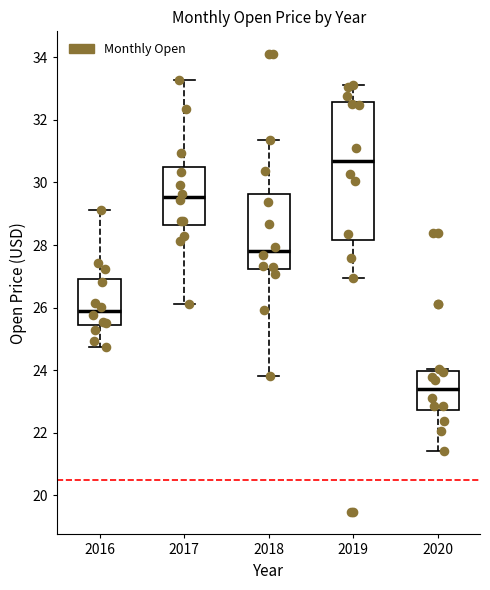

Reading left to right, read every box against the y-axis: the position of its median line, the range the box covers, and the ends of its whiskers. The values are not printed on the chart, so give them approximately, as read against the axis.

2016: median 26.0, box 25.4 to 27.0, whiskers 24.8 to 29.2
2017: median 29.6, box 28.6 to 30.4, whiskers 26.2 to 33.2
2018: median 27.8, box 27.2 to 29.6, whiskers 23.8 to 31.4
2019: median 30.6, box 28.2 to 32.6, whiskers 27.0 to 33.2
2020: median 23.4, box 22.8 to 24.0, whiskers 21.4 to 24.0 (just above the box's upper edge)